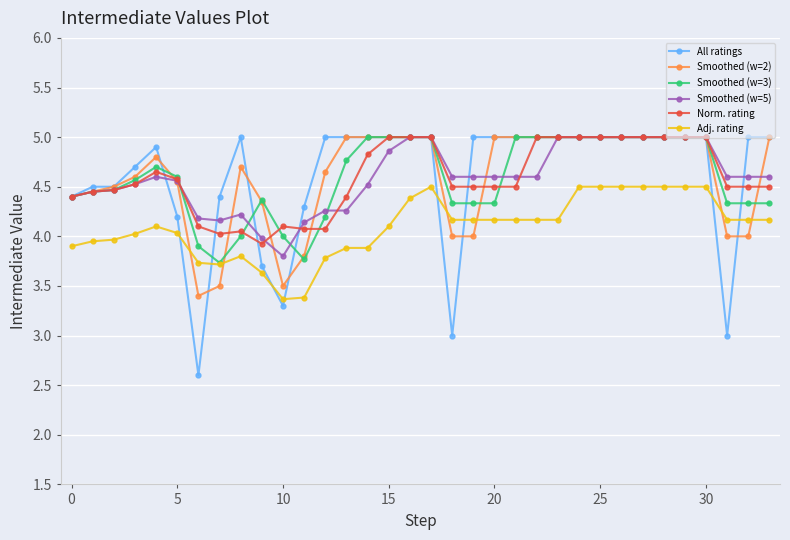

What is the value of the All ratings point at the 13th from the left?

5.0